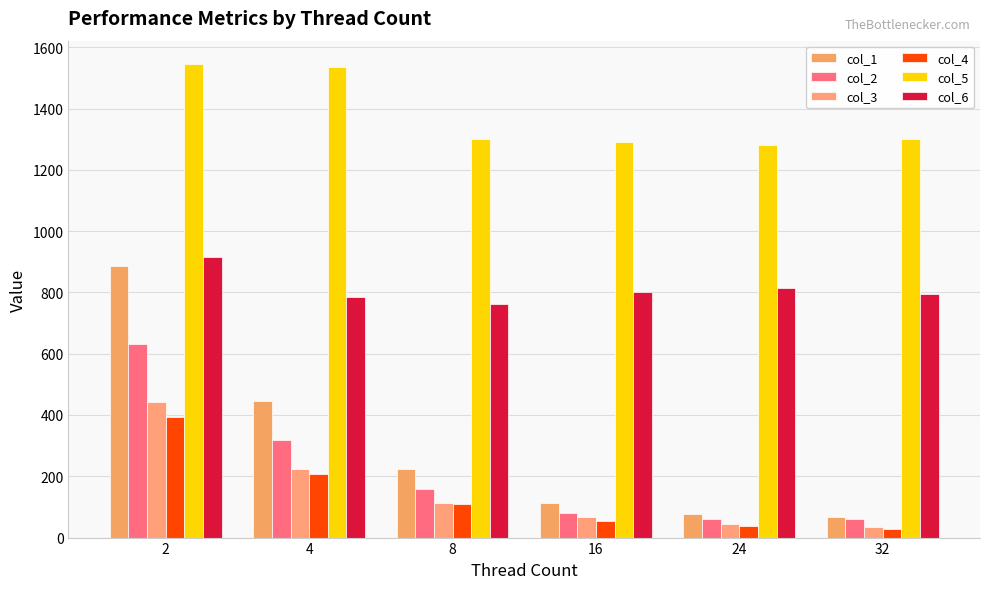

At 4, list the series in order from largest to smallest.

col_5, col_6, col_1, col_2, col_3, col_4